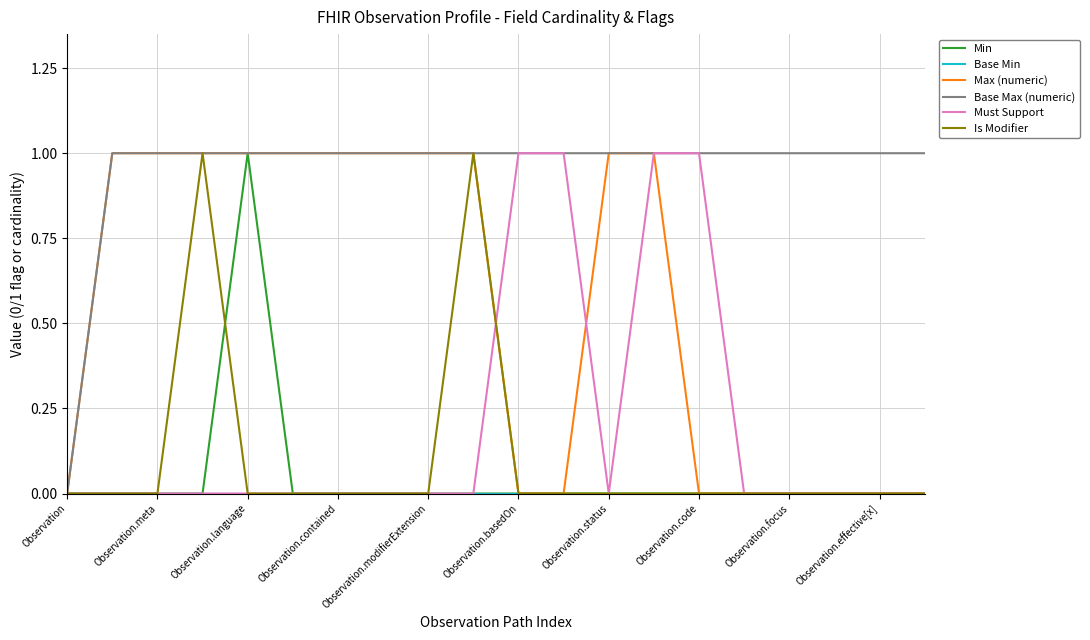

Which series has the largest total across all categories?

Base Max (numeric)